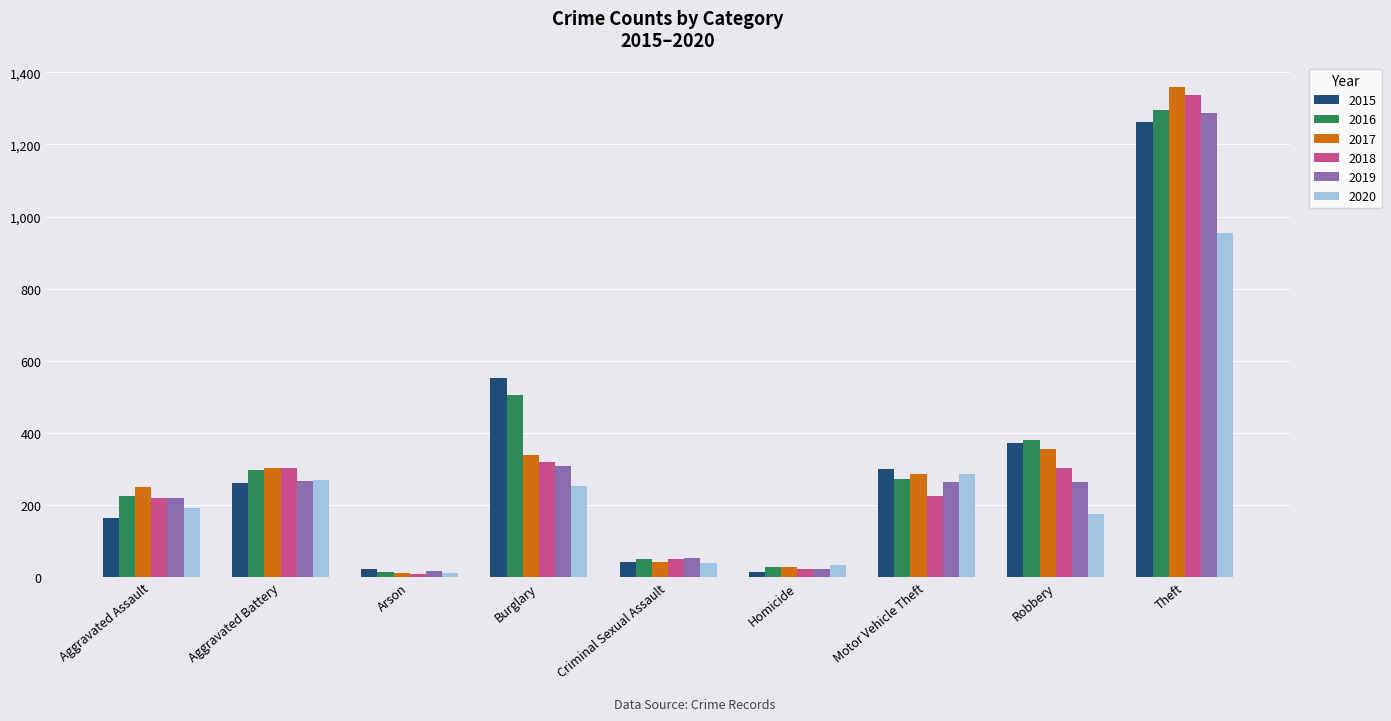

At which label does 2019 first exceed 263?

Aggravated Battery